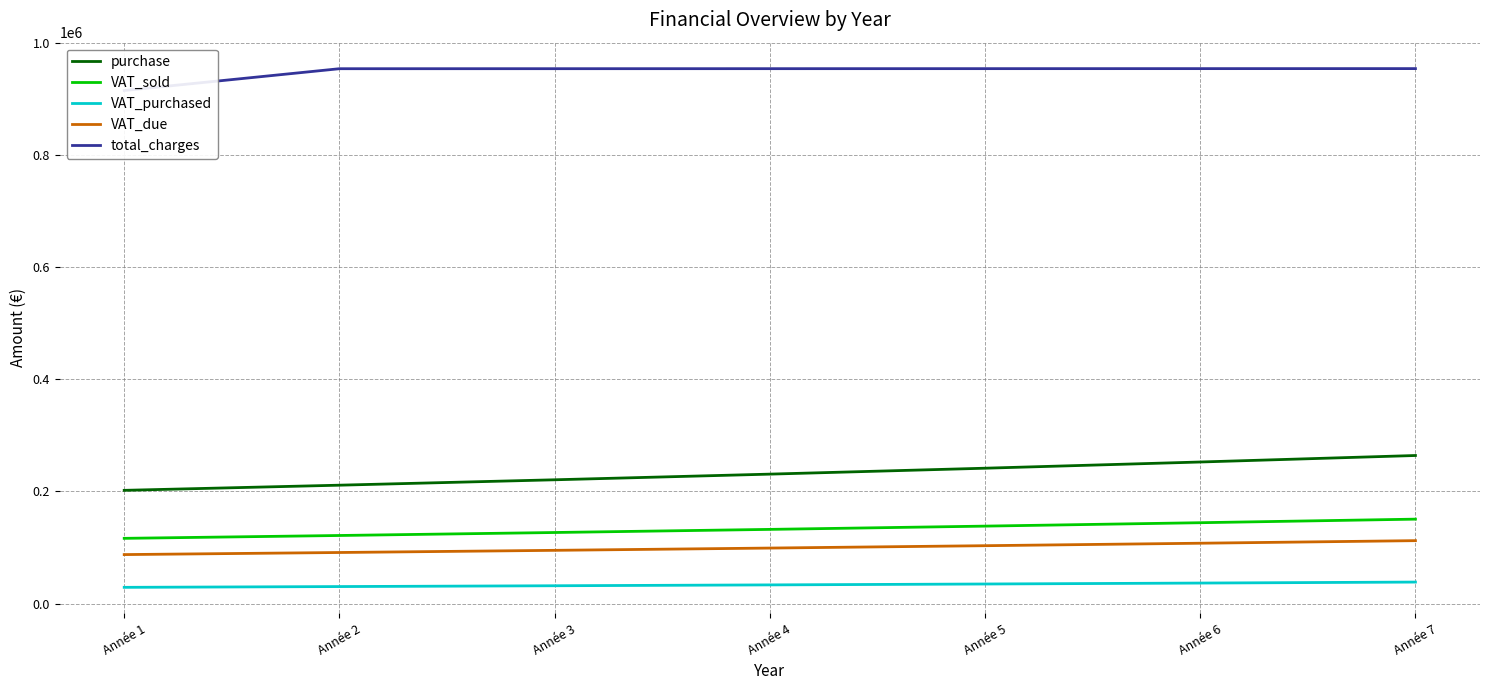

What is the approximate value of VAT_sold at Année 6?

144305.8